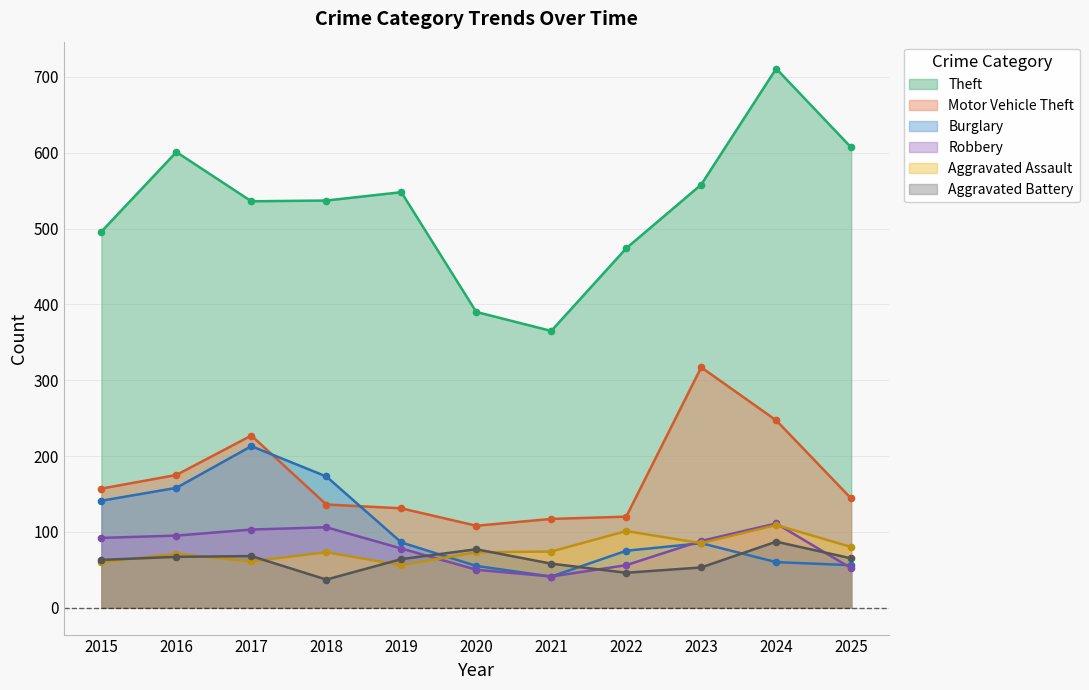

At which label does Aggravated Assault first exceed 73?

2021